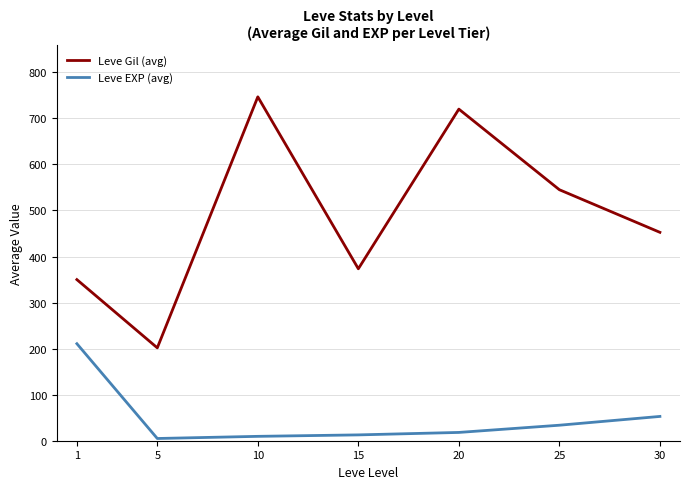

The value of Leve EXP (avg) at 30 is 52.8. True or false?

True